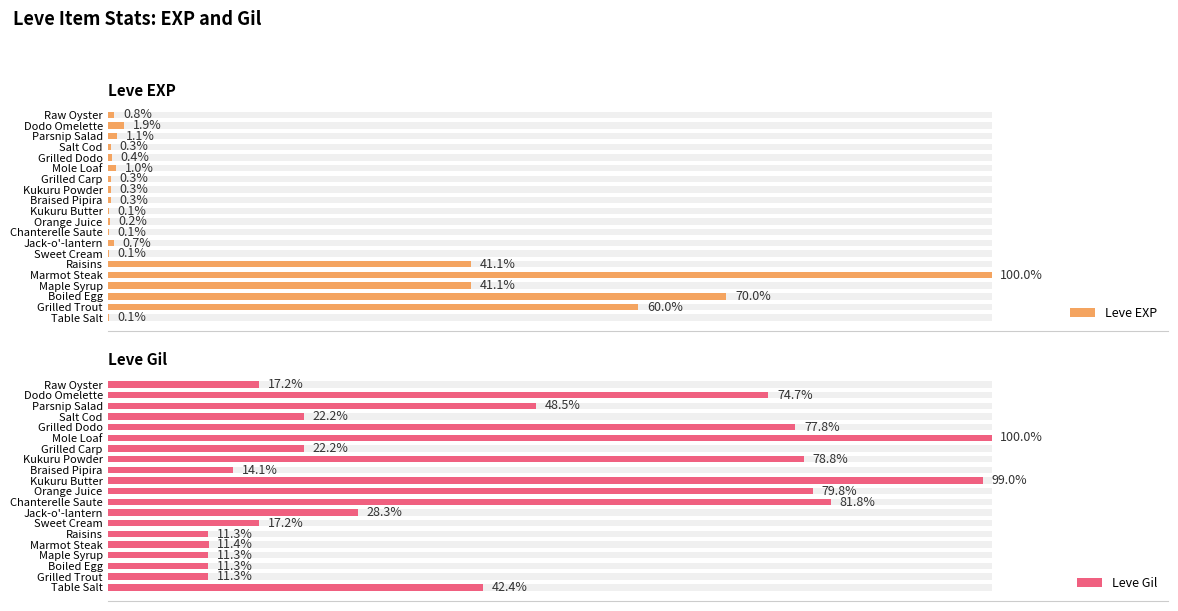

The value of Leve EXP at Parsnip Salad is 0.5. True or false?

False